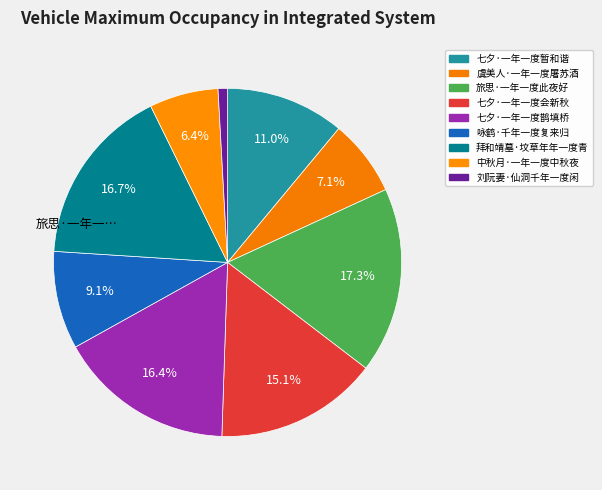

What percentage is the 旅思·一年一度此夜好 slice, to the nearest percent?

17%